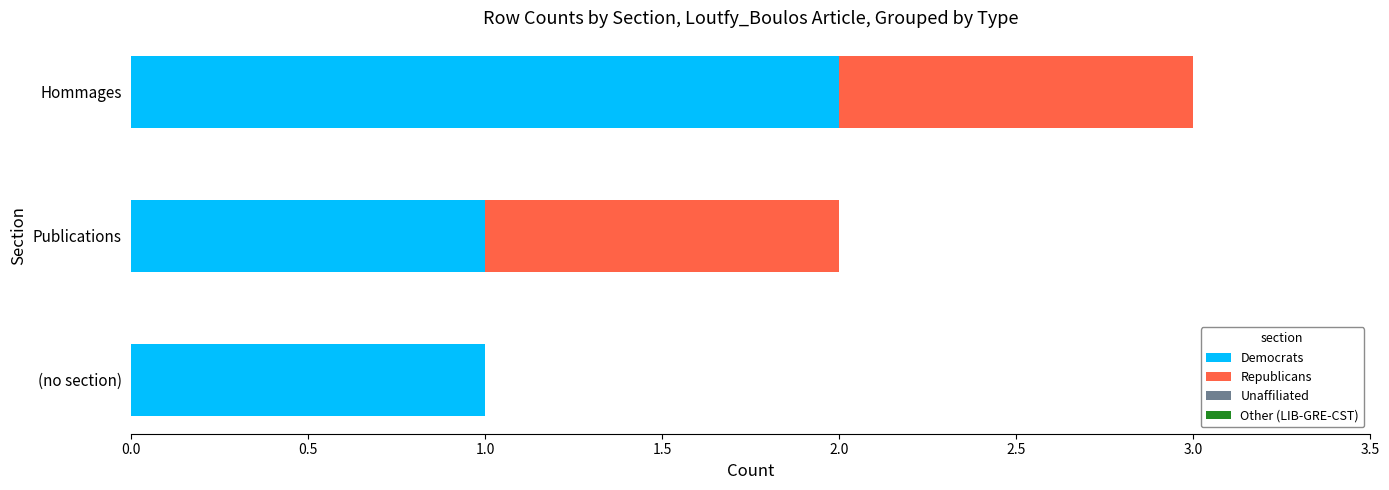

The value of Democrats at Publications is 1. True or false?

True